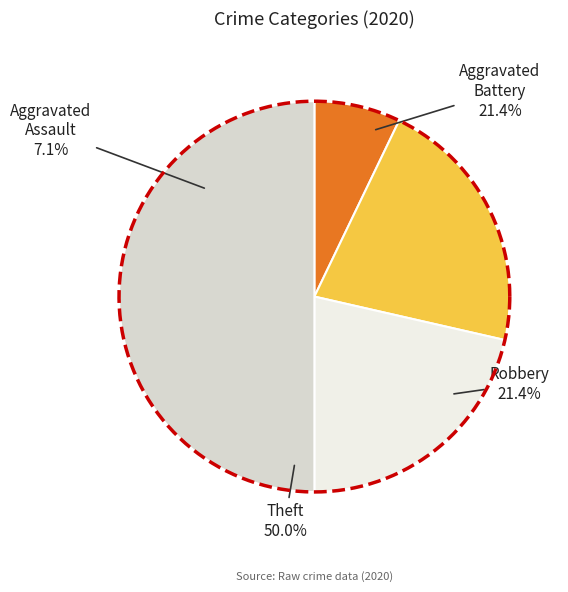

To the nearest percent, what portion does Theft represent?

50%